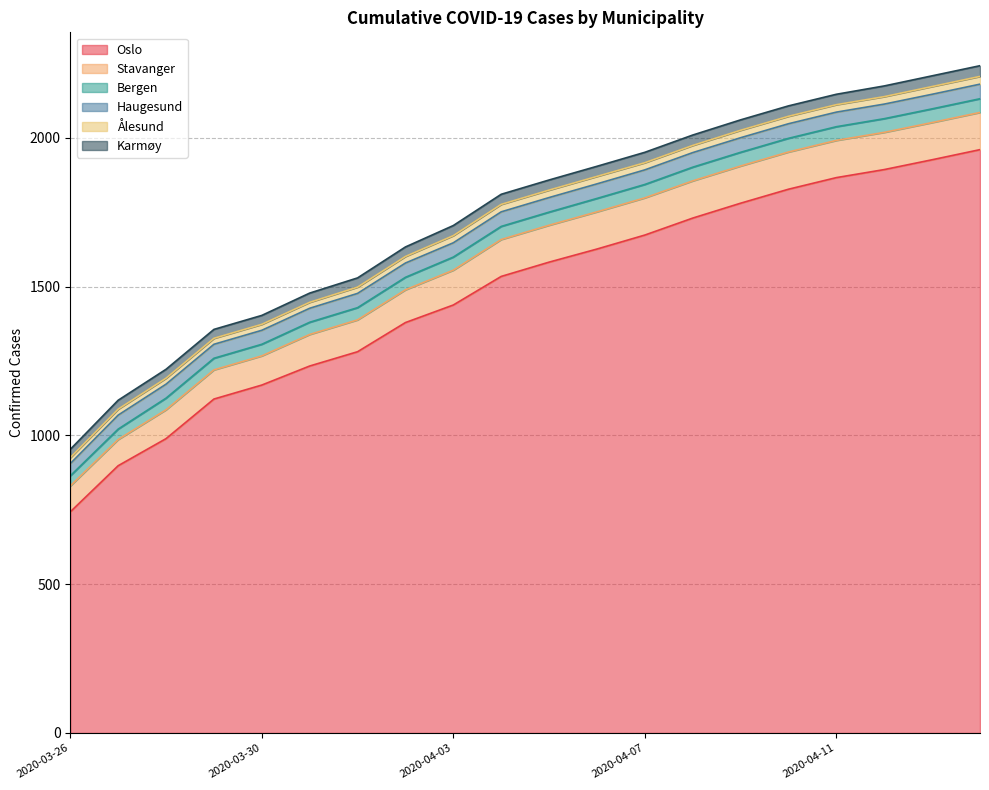

Reading left to right, transcribe all the data shown in this chart.

Oslo: 2020-03-26=743	2020-03-27=898	2020-03-28=989	2020-03-29=1122	2020-03-30=1169	2020-03-31=1233	2020-04-01=1281	2020-04-02=1379	2020-04-03=1438	2020-04-04=1534	2020-04-05=1582	2020-04-06=1626	2020-04-07=1673	2020-04-08=1730	2020-04-09=1780	2020-04-10=1827	2020-04-11=1866	2020-04-12=1893	2020-04-13=1926	2020-04-14=1960
Stavanger: 2020-03-26=87	2020-03-27=88	2020-03-28=97	2020-03-29=98	2020-03-30=98	2020-03-31=106	2020-04-01=107	2020-04-02=110	2020-04-03=117	2020-04-04=124	2020-04-05=124	2020-04-06=125	2020-04-07=125	2020-04-08=125	2020-04-09=125	2020-04-10=125	2020-04-11=125	2020-04-12=125	2020-04-13=125	2020-04-14=125
Bergen: 2020-03-26=34	2020-03-27=35	2020-03-28=39	2020-03-29=39	2020-03-30=39	2020-03-31=41	2020-04-01=41	2020-04-02=42	2020-04-03=44	2020-04-04=44	2020-04-05=44	2020-04-06=45	2020-04-07=45	2020-04-08=46	2020-04-09=46	2020-04-10=46	2020-04-11=46	2020-04-12=46	2020-04-13=46	2020-04-14=46
Haugesund: 2020-03-26=41	2020-03-27=47	2020-03-28=47	2020-03-29=47	2020-03-30=47	2020-03-31=47	2020-04-01=48	2020-04-02=48	2020-04-03=48	2020-04-04=49	2020-04-05=49	2020-04-06=49	2020-04-07=49	2020-04-08=49	2020-04-09=49	2020-04-10=49	2020-04-11=49	2020-04-12=49	2020-04-13=49	2020-04-14=49
Ålesund: 2020-03-26=20	2020-03-27=20	2020-03-28=20	2020-03-29=20	2020-03-30=20	2020-03-31=20	2020-04-01=21	2020-04-02=22	2020-04-03=24	2020-04-04=25	2020-04-05=25	2020-04-06=25	2020-04-07=24	2020-04-08=24	2020-04-09=25	2020-04-10=25	2020-04-11=25	2020-04-12=25	2020-04-13=26	2020-04-14=26
Karmøy: 2020-03-26=28	2020-03-27=30	2020-03-28=30	2020-03-29=30	2020-03-30=30	2020-03-31=31	2020-04-01=31	2020-04-02=32	2020-04-03=34	2020-04-04=34	2020-04-05=34	2020-04-06=34	2020-04-07=35	2020-04-08=35	2020-04-09=35	2020-04-10=35	2020-04-11=35	2020-04-12=36	2020-04-13=36	2020-04-14=36